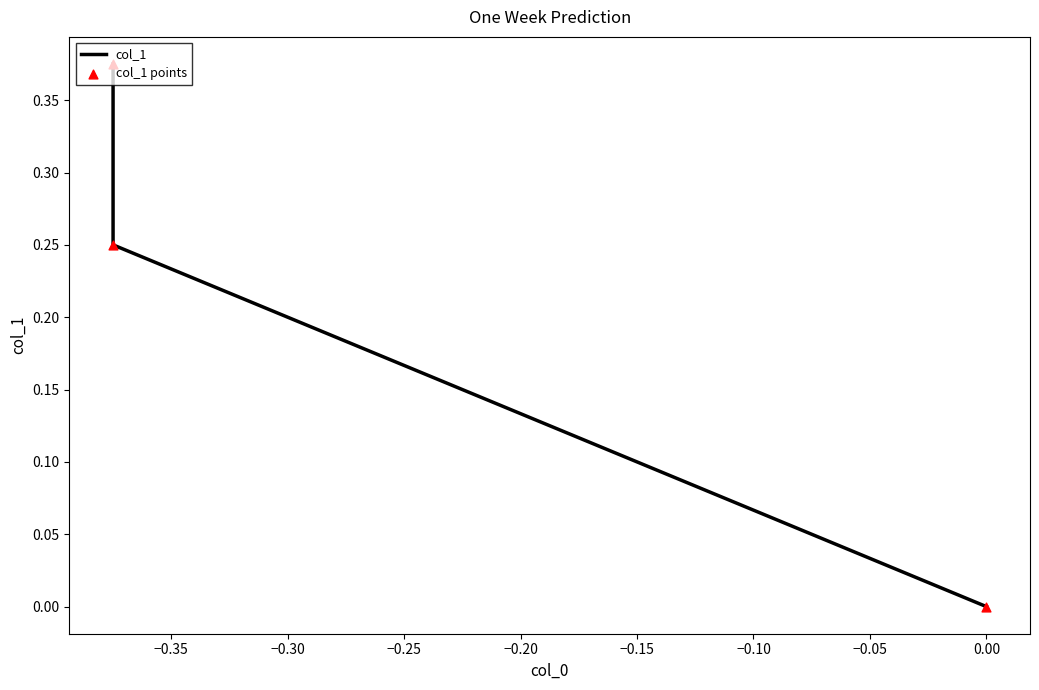

Is the value of col_1 points at 0.00 greater than the value of col_1 at 0.00?

No